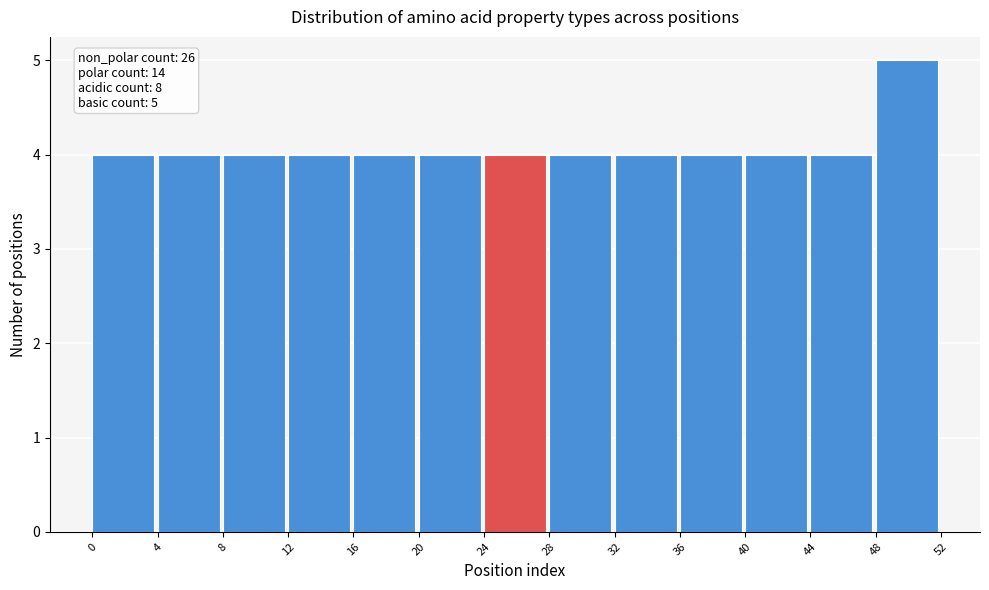

Over which range of the x-axis is the bar tallest?

48 to 52